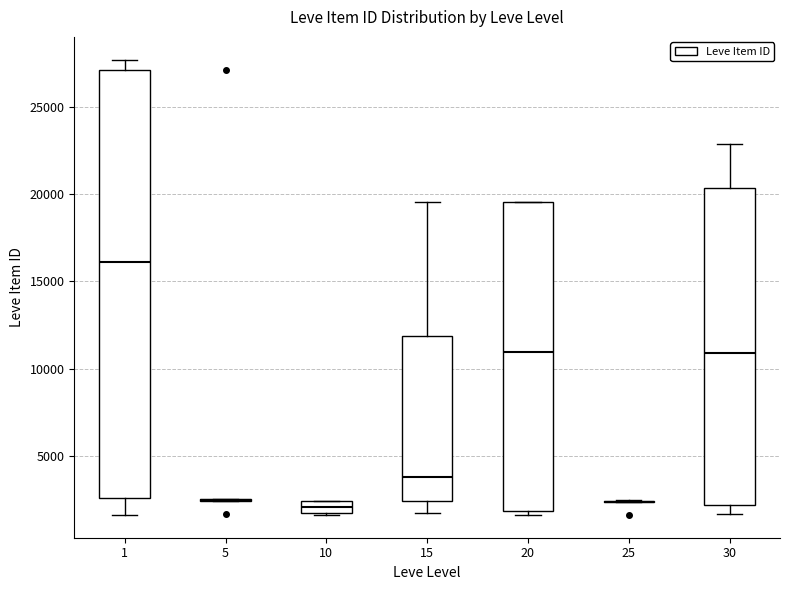

Where is the lower edge of the box at x = 10 on the y-axis? The values are not printed on the chart, so give them approximately, as read against the axis.

1500